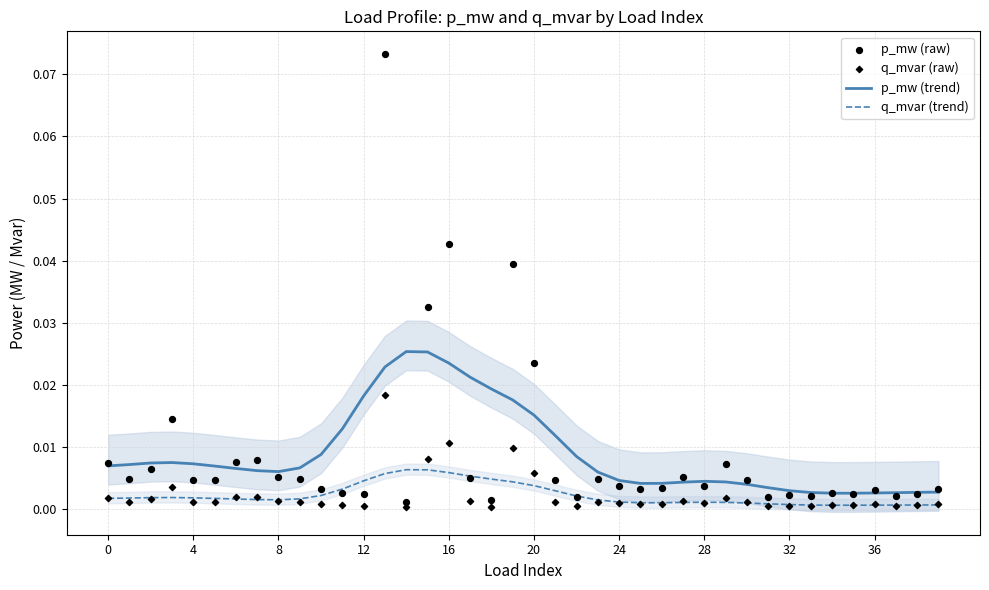

Which series reaches the maximum Y coordinate?

p_mw (raw)